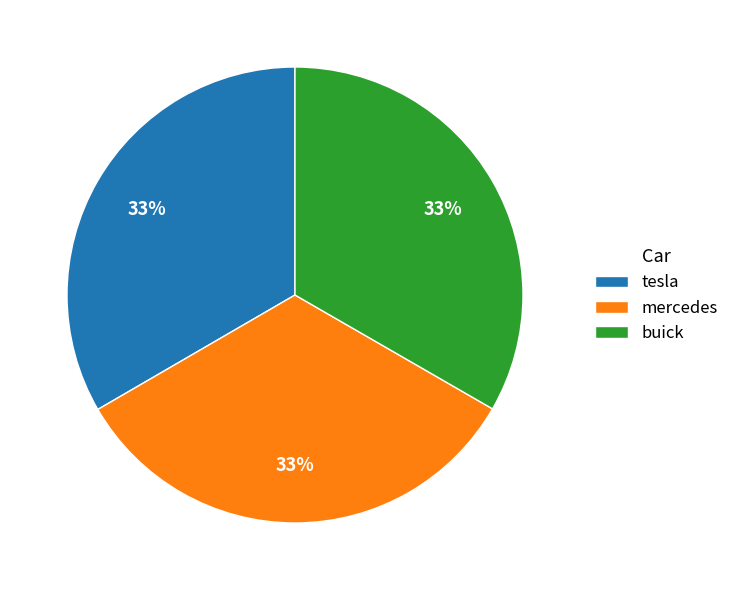

Count the number of slices in the pie.

3